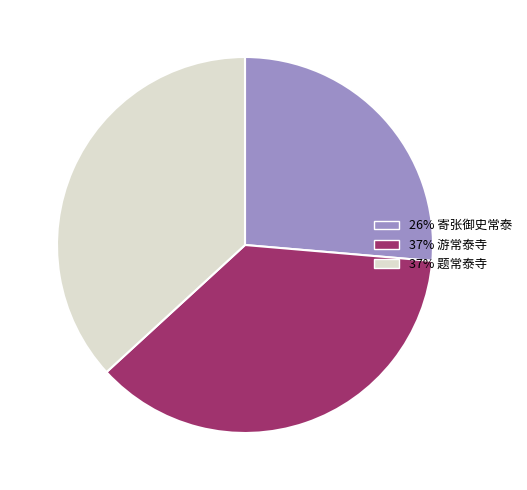

Is it true that 26% 寄张御史常泰 is 26% of the pie?

True